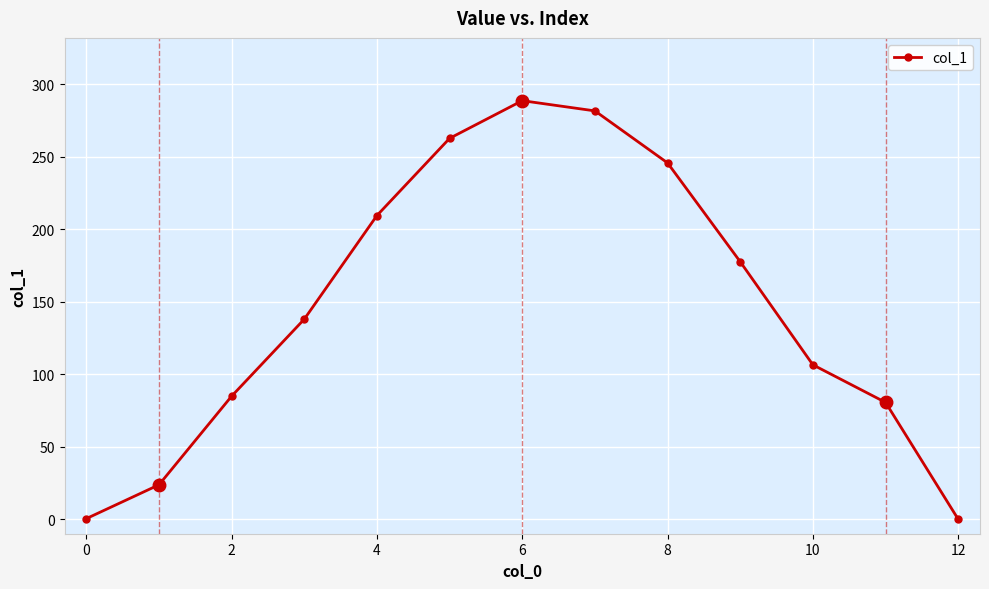

How many points are higher than both their immediate neighbors (excluding endpoints)?

1